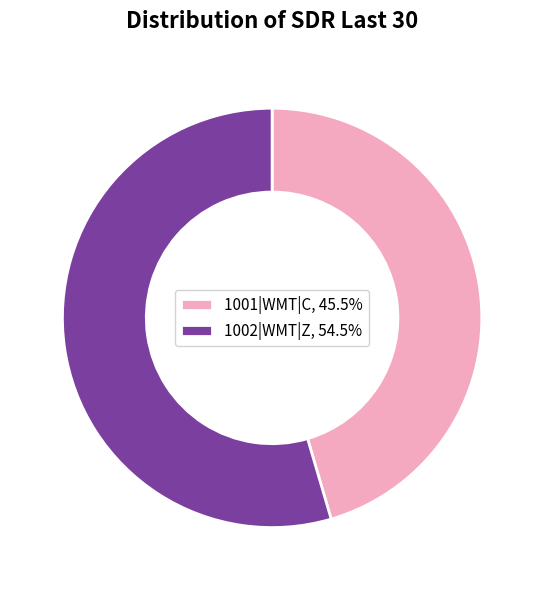

Does 1002|WMT|Z represent more than half of the total?

Yes